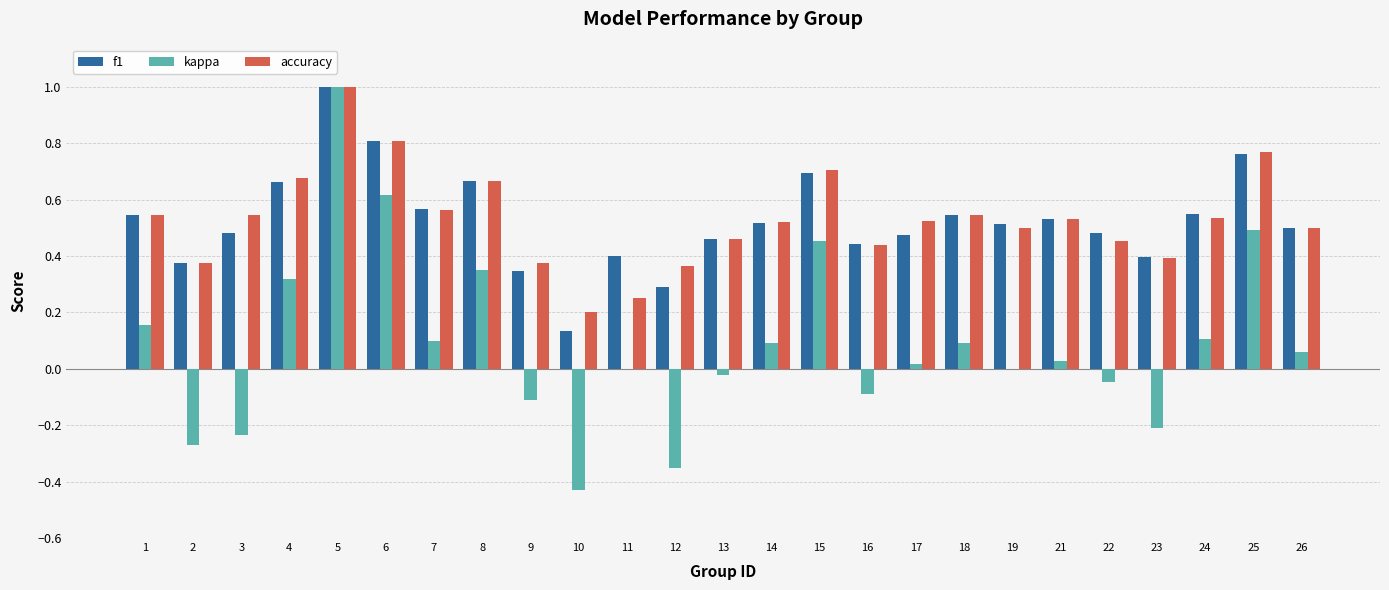

Between 11 and 21, which series saw the biggest shift?

accuracy